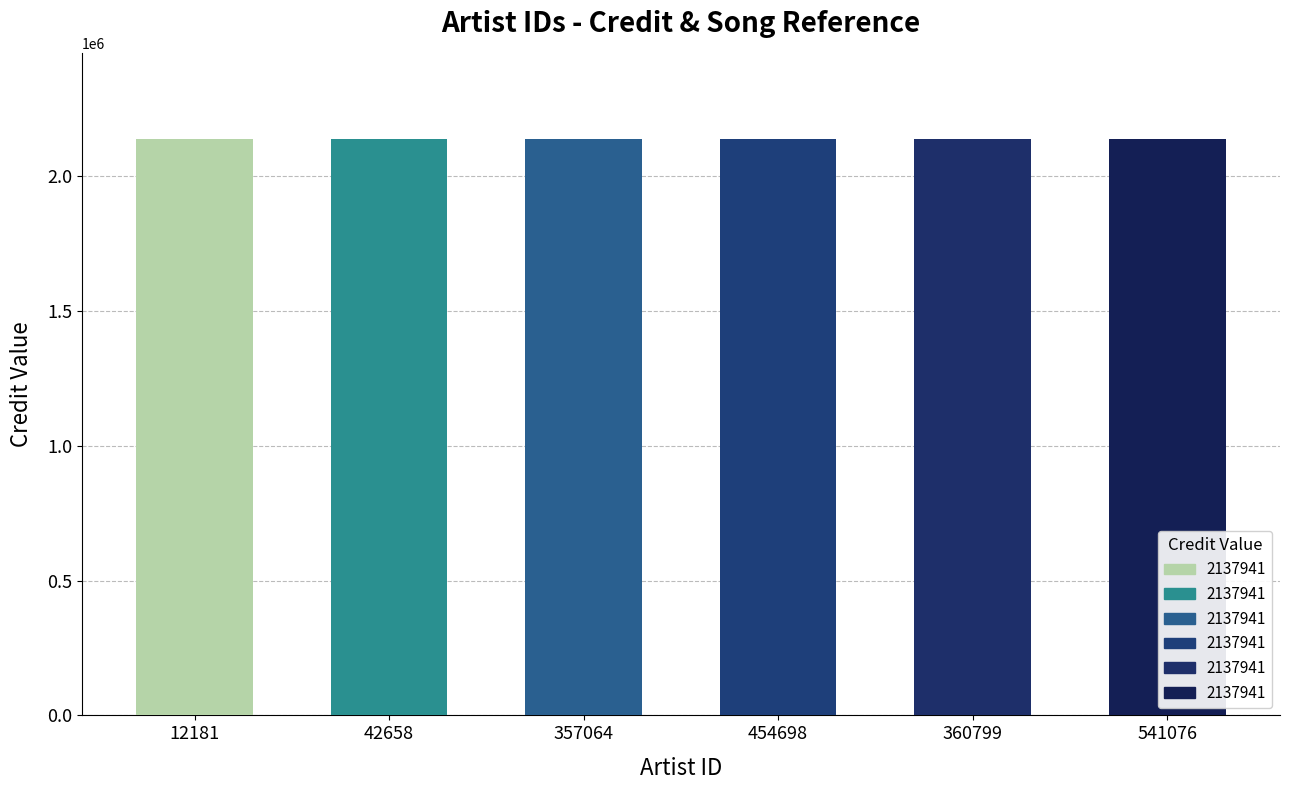

Is it true that labelid equals 3229 at 42658?

False